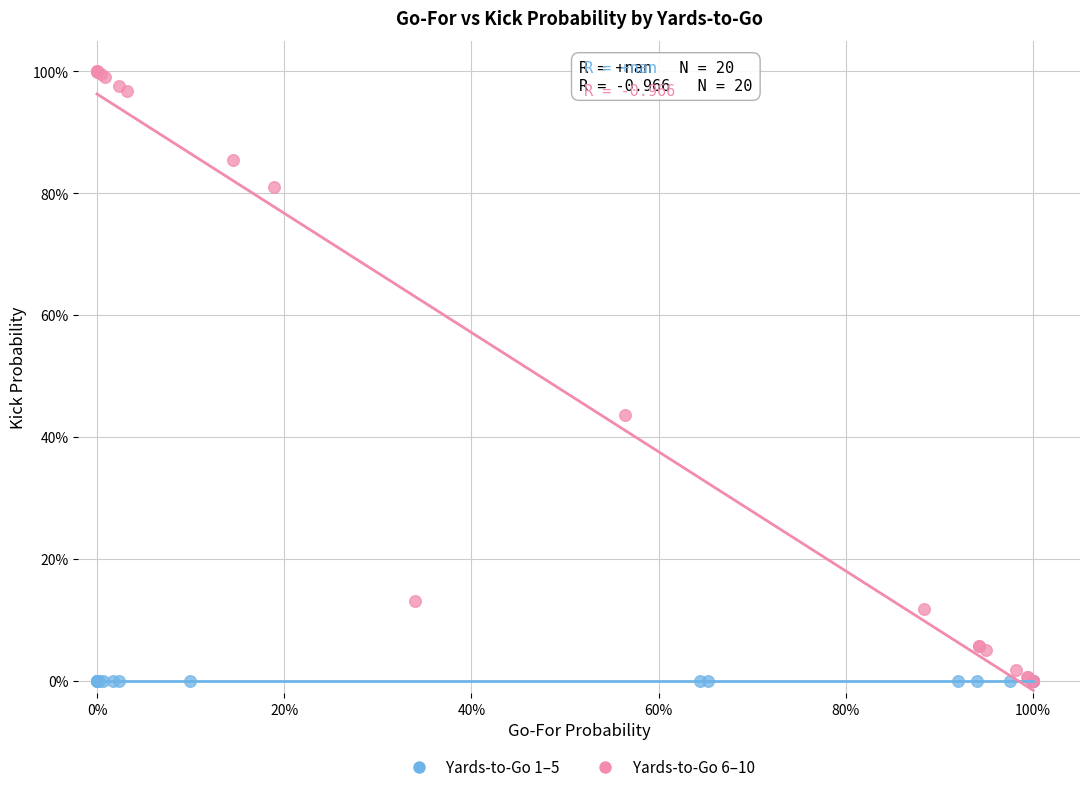

What are all the series names shown in the legend?

Yards-to-Go 1–5, Yards-to-Go 6–10